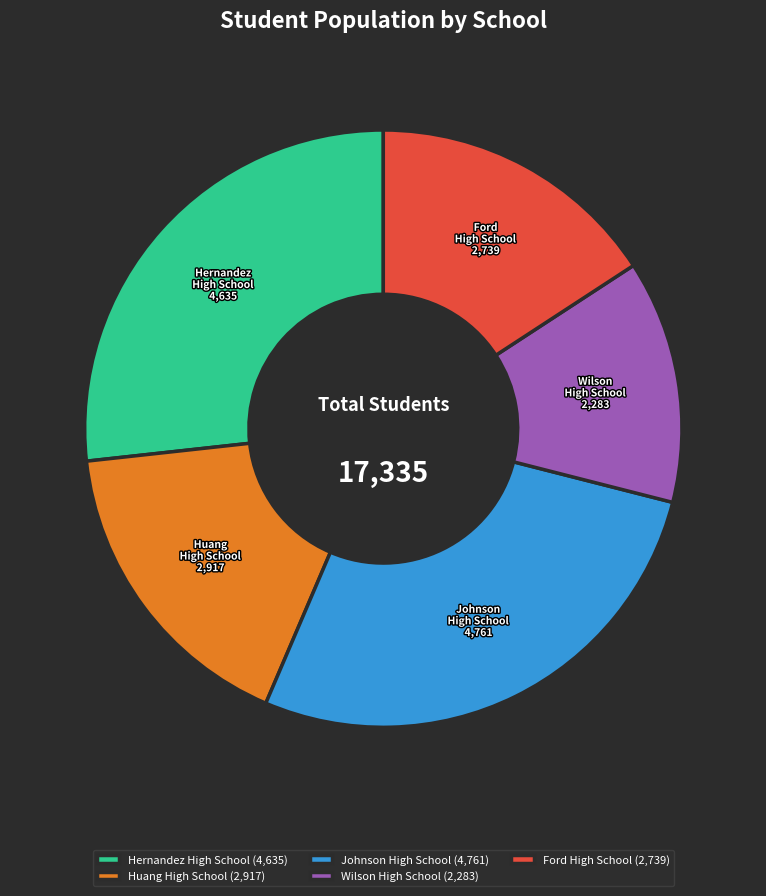

True or false: Huang High School accounts for 31% of the total.

False